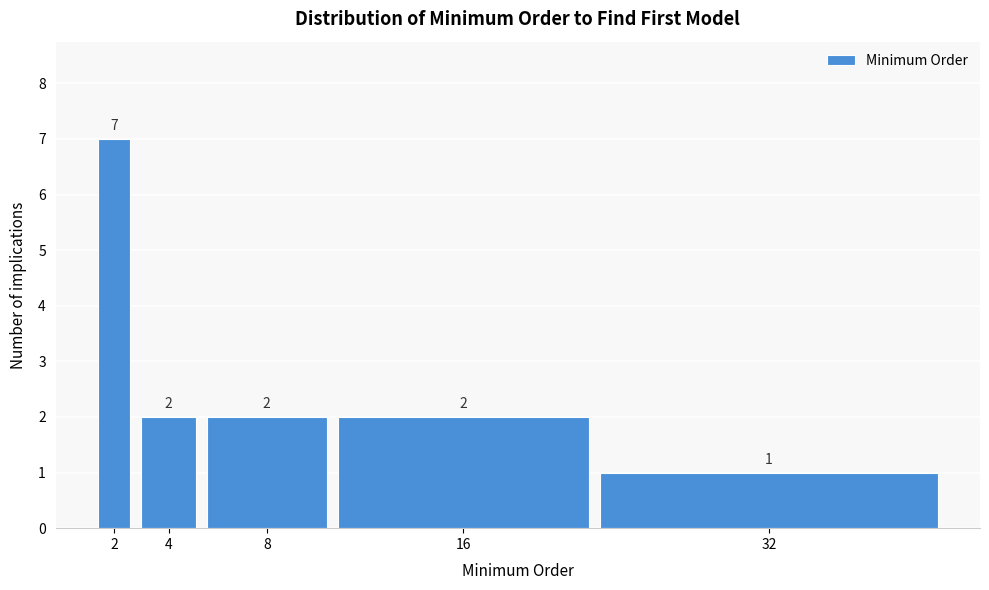

Reading left to right, list all the values displayed in this chart.

2=7	4=2	8=2	16=2	32=1